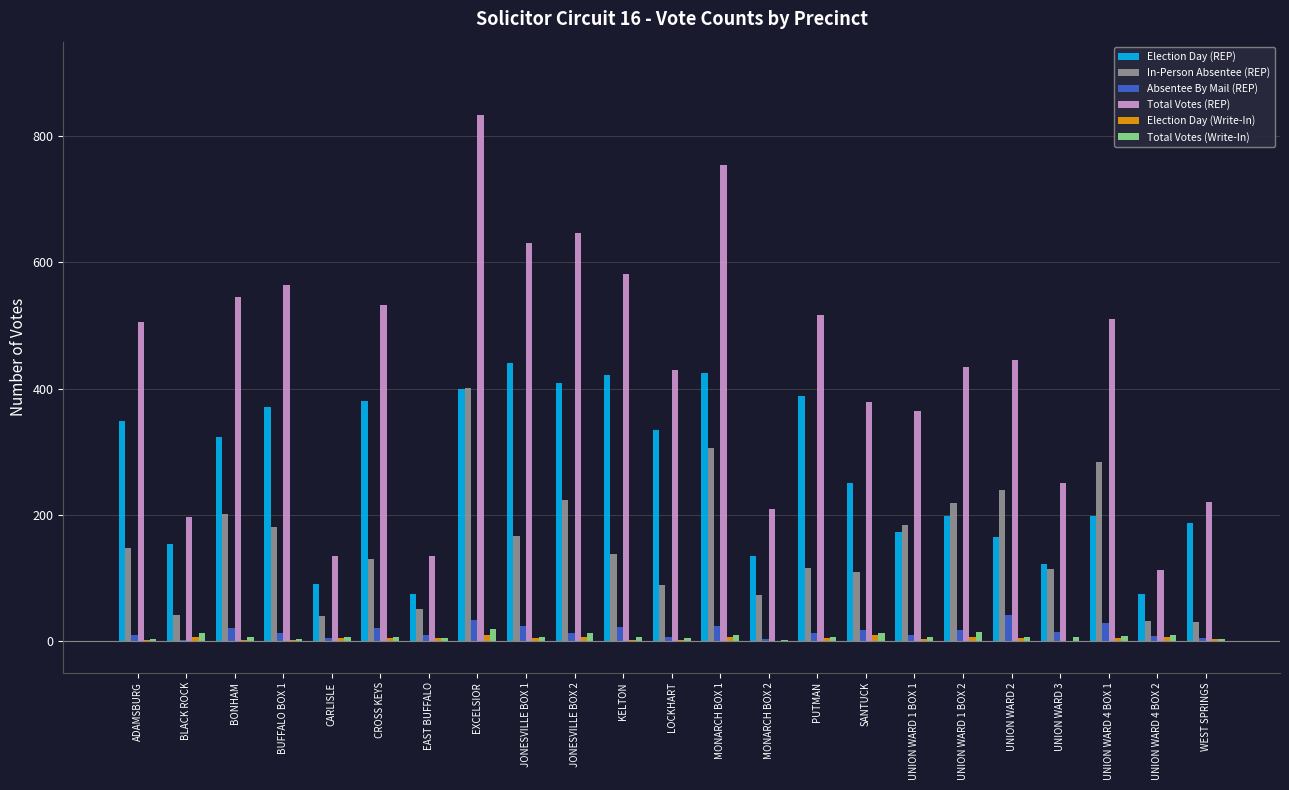

True or false: Election Day (REP) has a value of 255 at WEST SPRINGS.

False